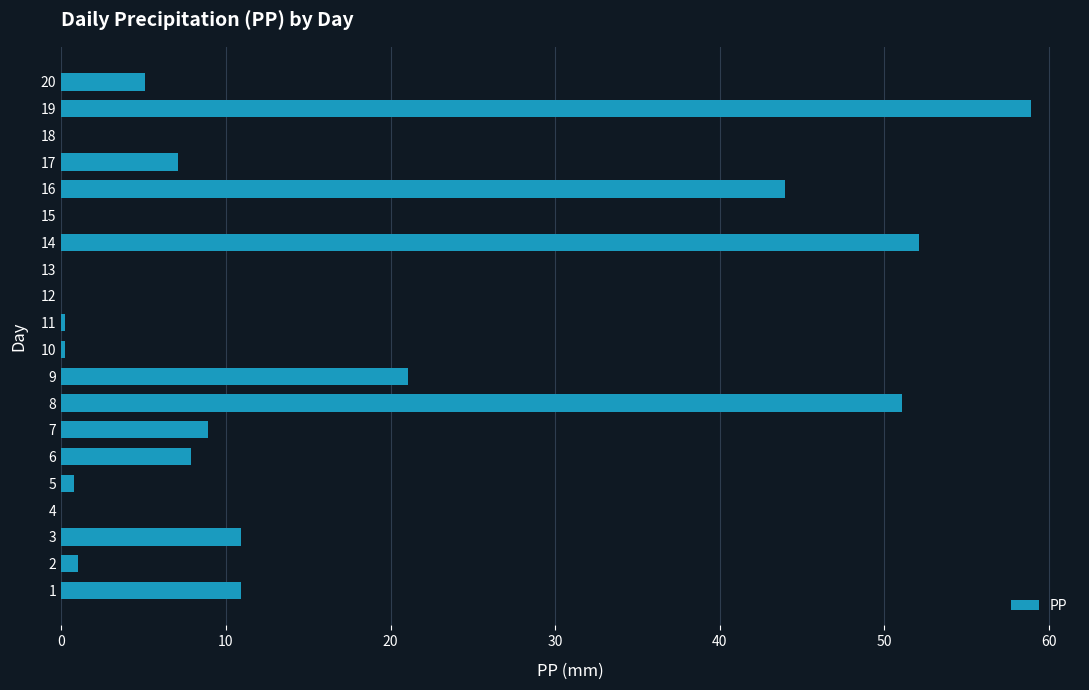

What is the approximate value at 17?

7.1